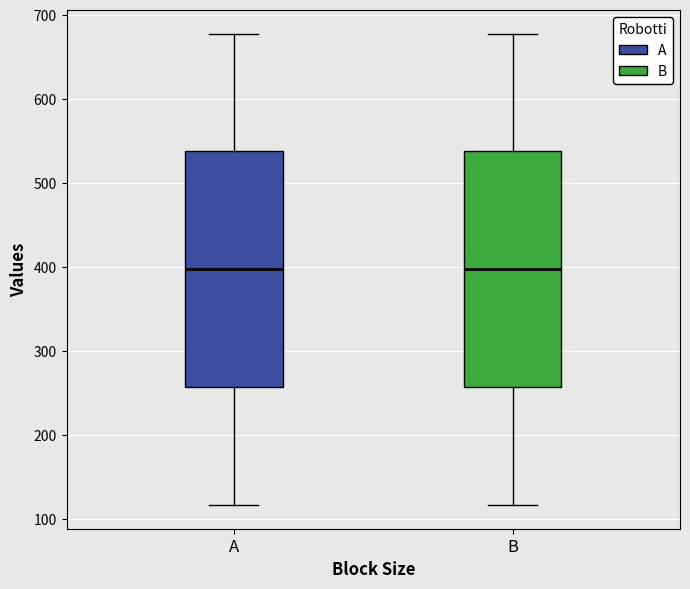

Where does the lower whisker of the box for A end on the y-axis? The values are not printed on the chart, so give them approximately, as read against the axis.

120